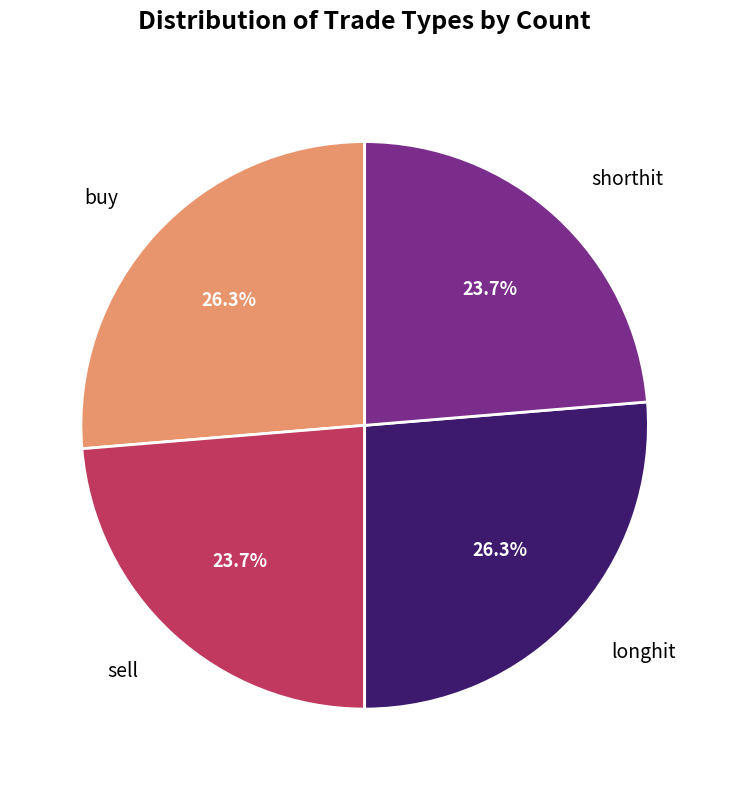

Does any single category account for the majority?

No